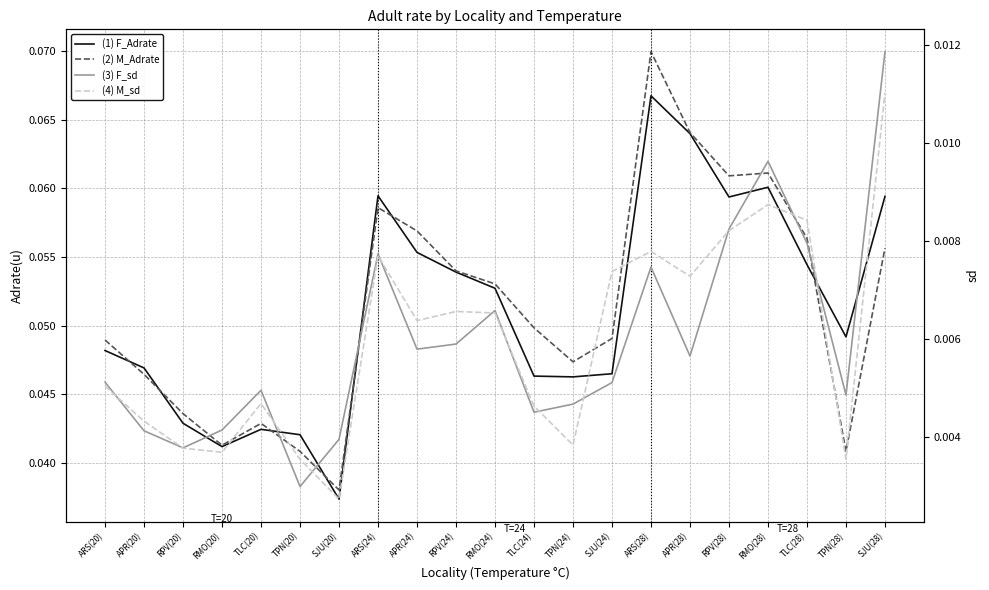

At which category does the chart reach its peak across all series?

ARS(28)